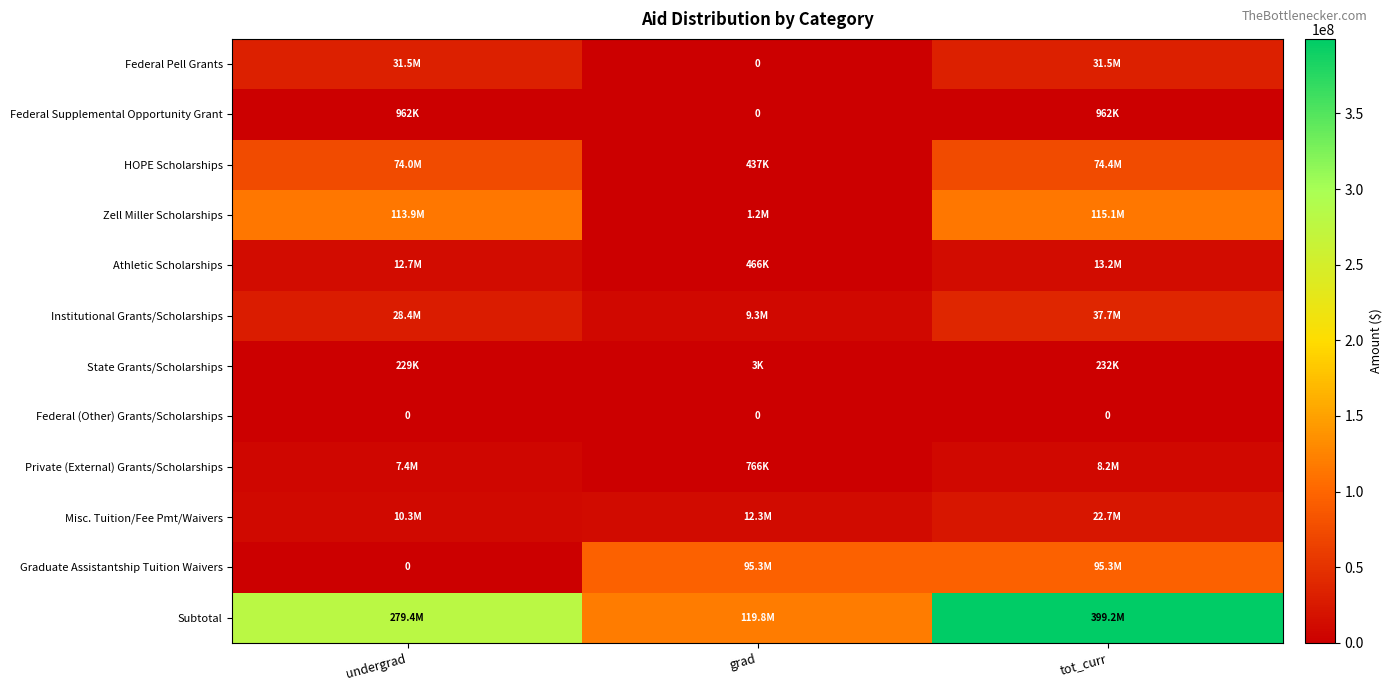

What is the difference between the maximum and minimum values in the Athletic Scholarships series?

12738081